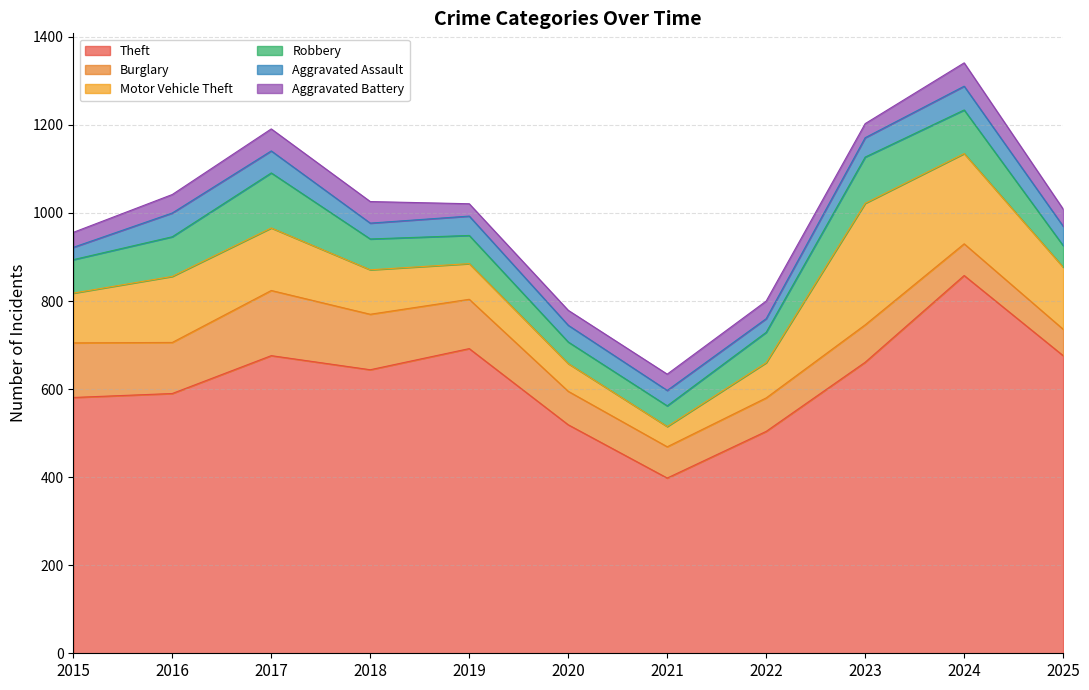

Is it true that Aggravated Assault equals 56 at 2018?

False